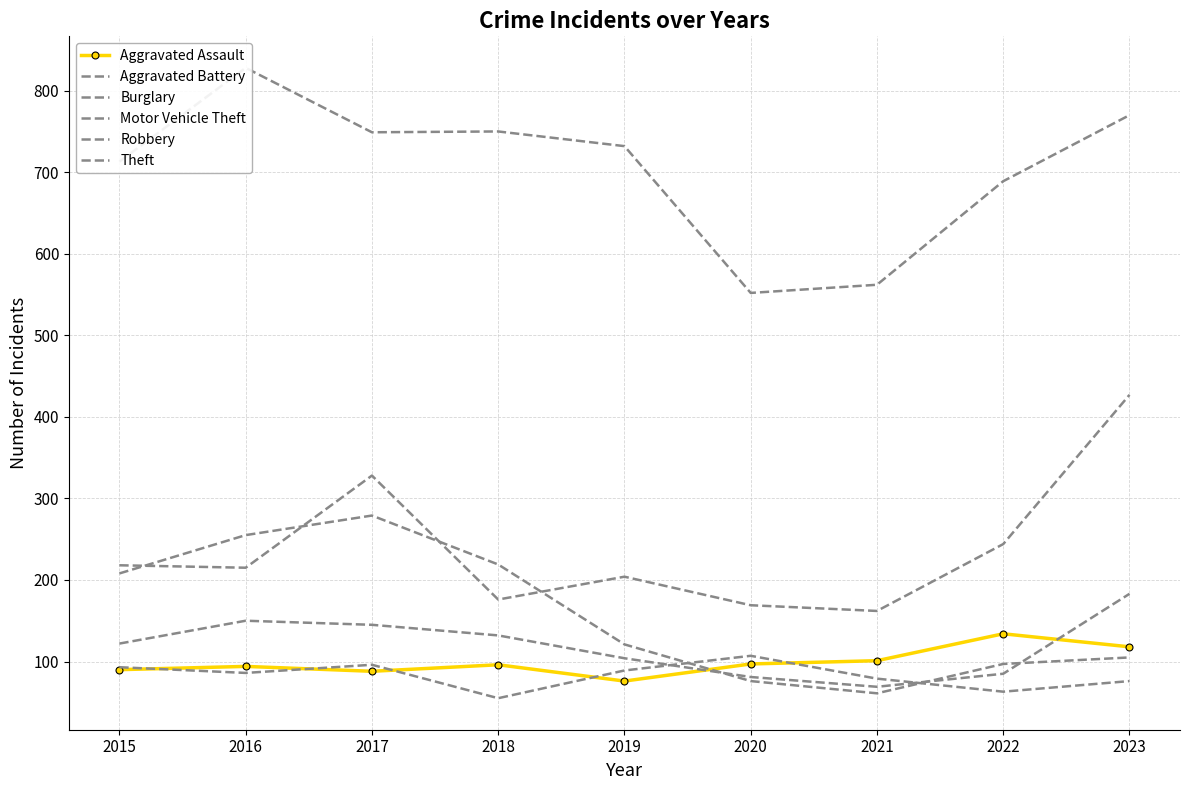

Between which two adjacent categories do Aggravated Battery and Burglary first intersect?

2019 and 2020